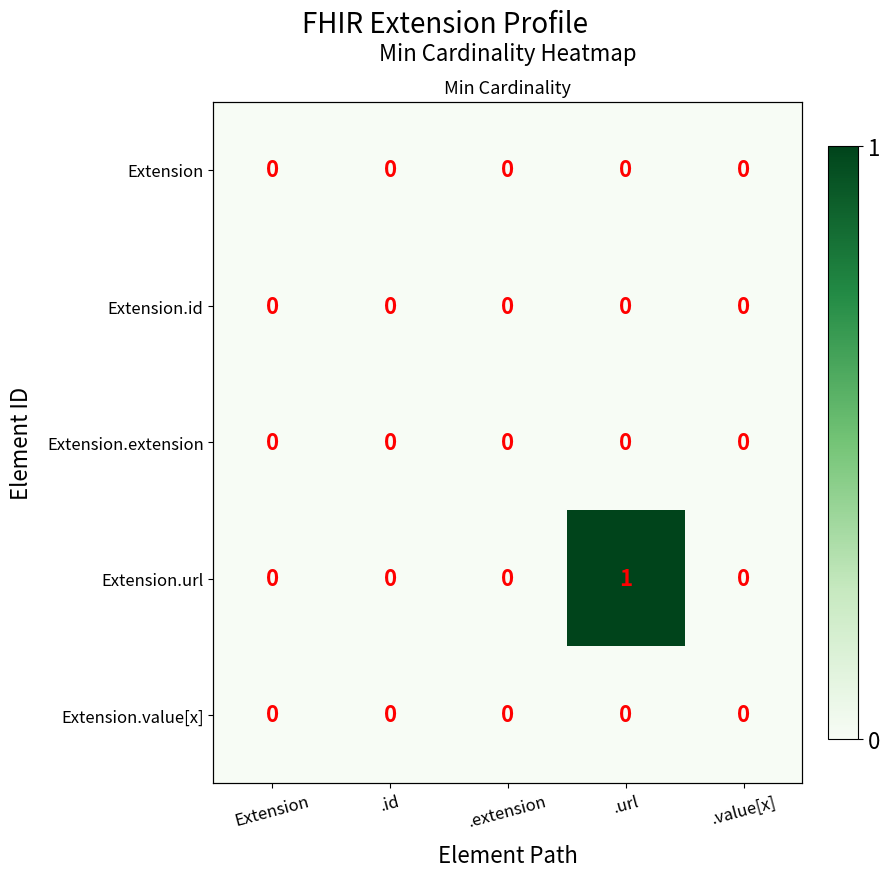

At how many categories does at least one series exceed 0?

1